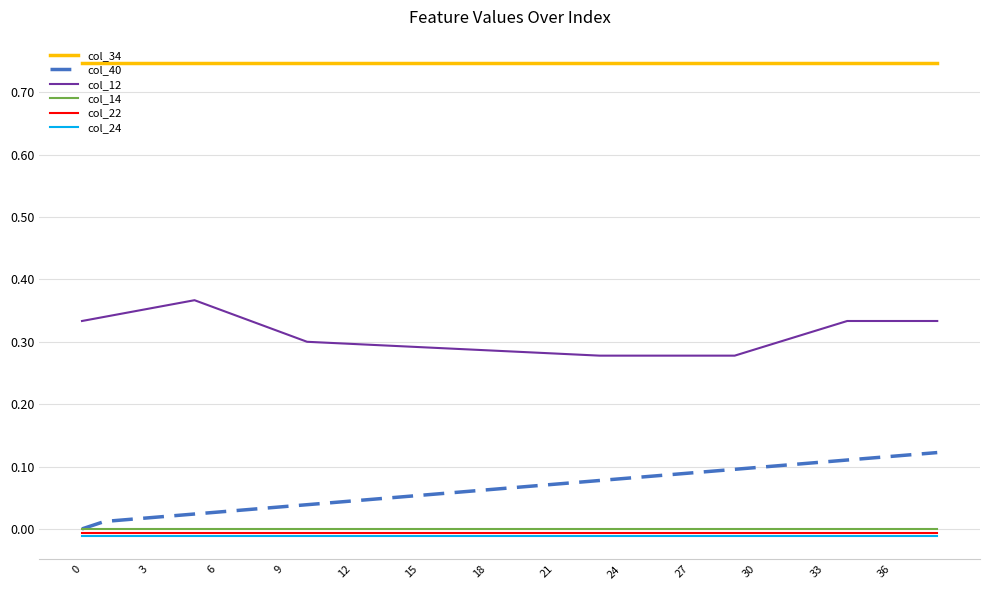

True or false: col_14 and col_34 cross at least once.

False